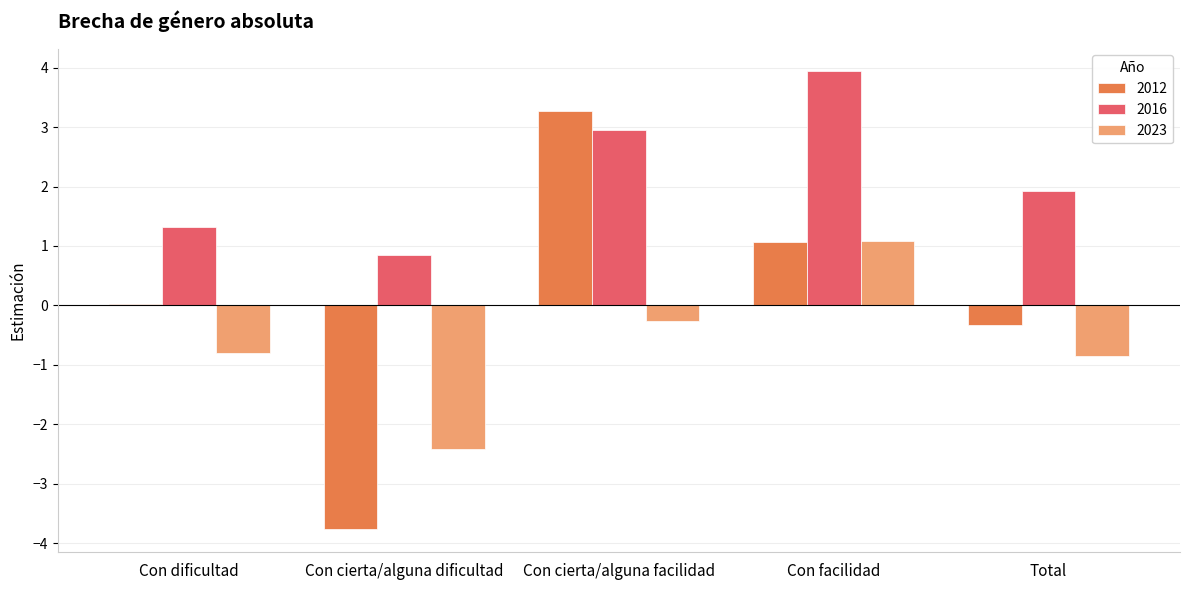

What is the average value of the 2016 series?

2.2